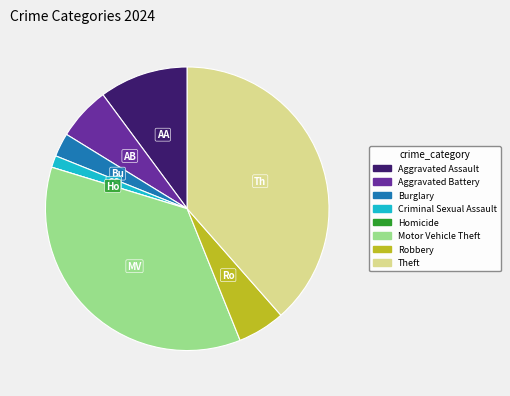

Does Robbery account for over 50% of the chart?

No